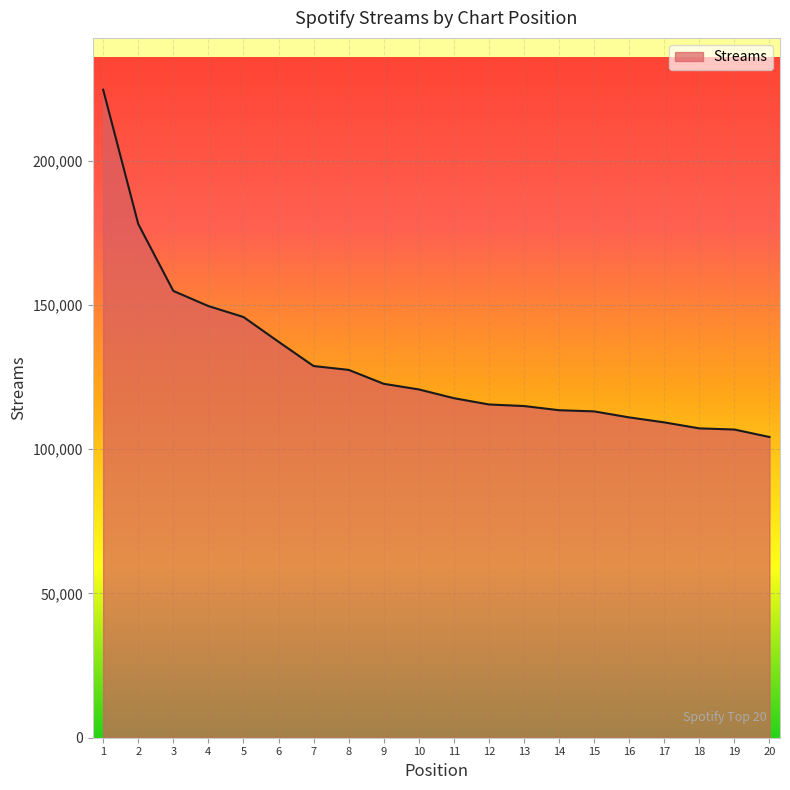

Between 13 and 3, which is larger?

3